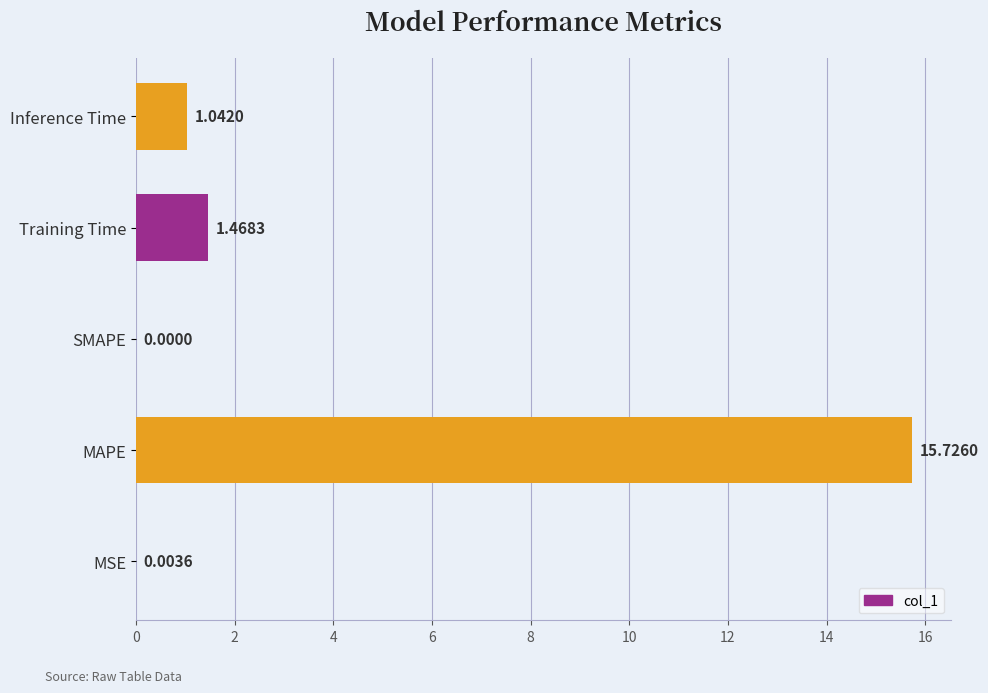

Are the bars grouped side by side (vs. stacked)?

No